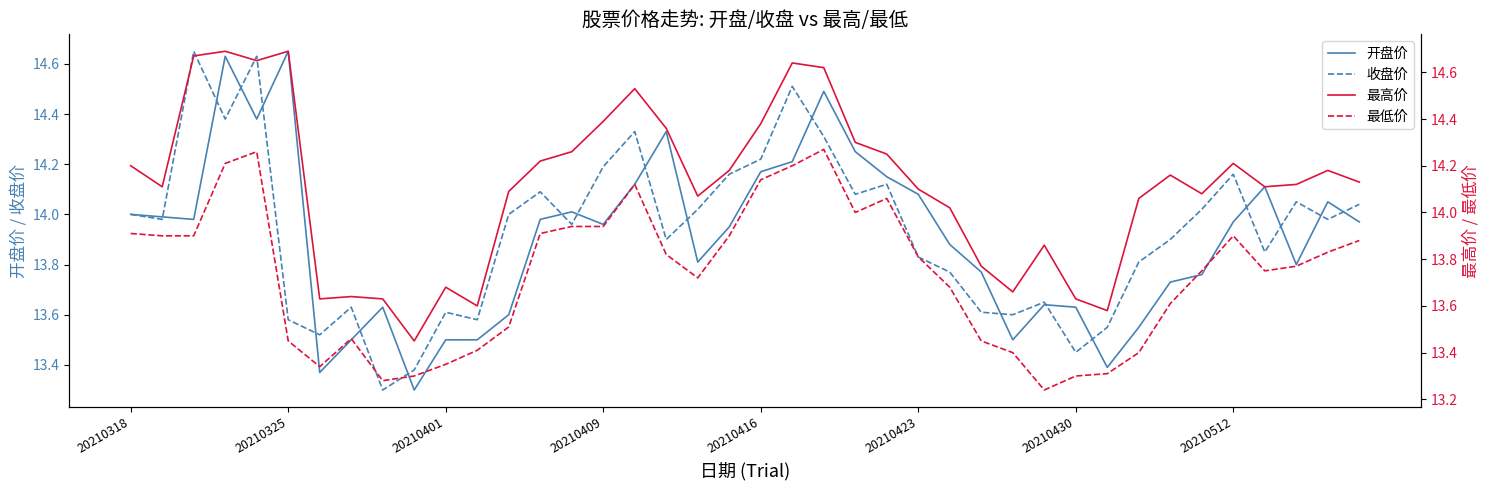

What is the value of the 开盘价 point at the 31st from the left?

13.6